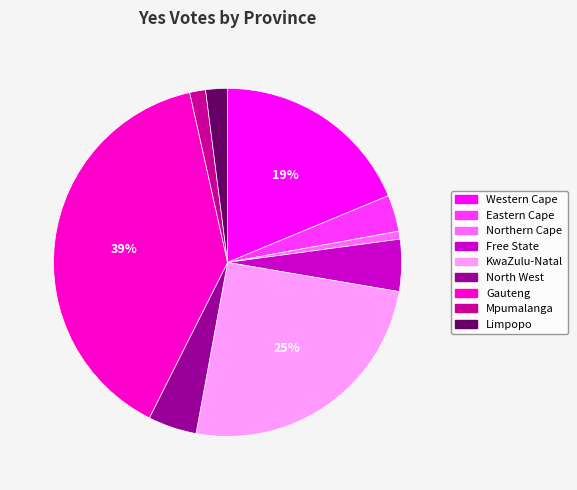

Between Mpumalanga and Western Cape, which is larger?

Western Cape